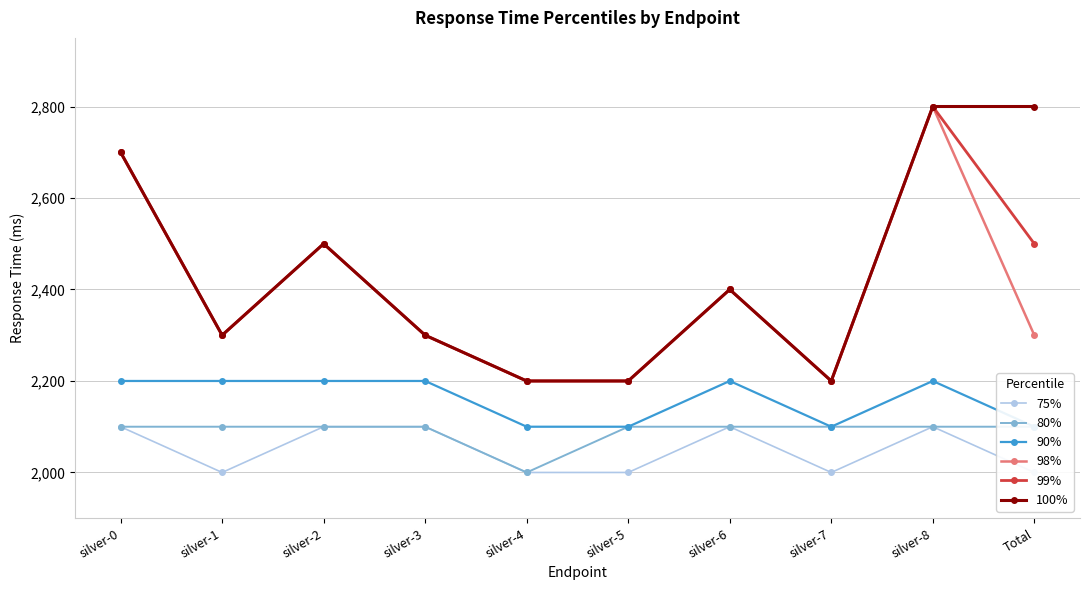

True or false: 99% and 80% cross at least once.

False